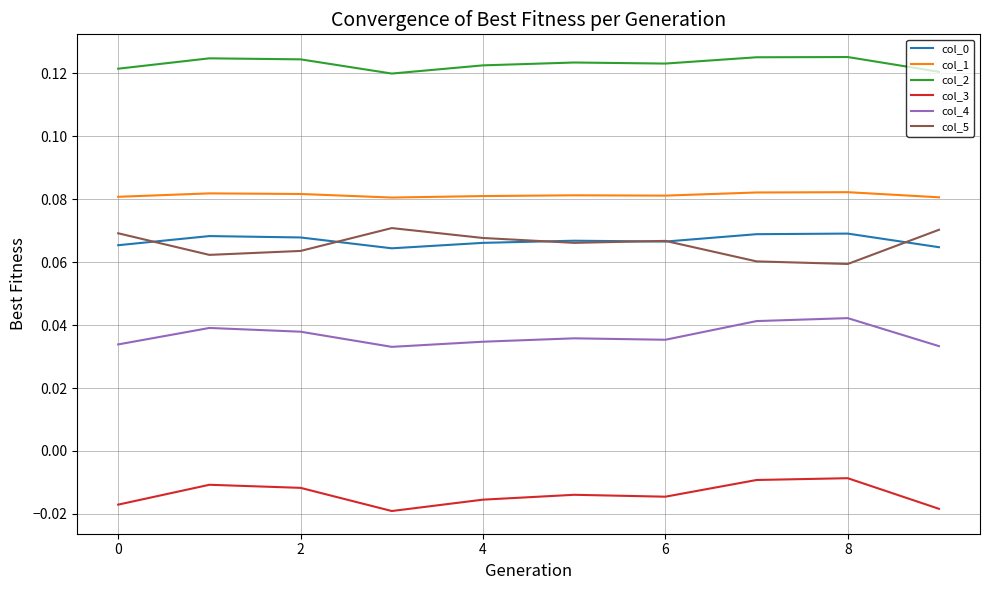

True or false: col_0 and col_4 intersect in this chart.

False